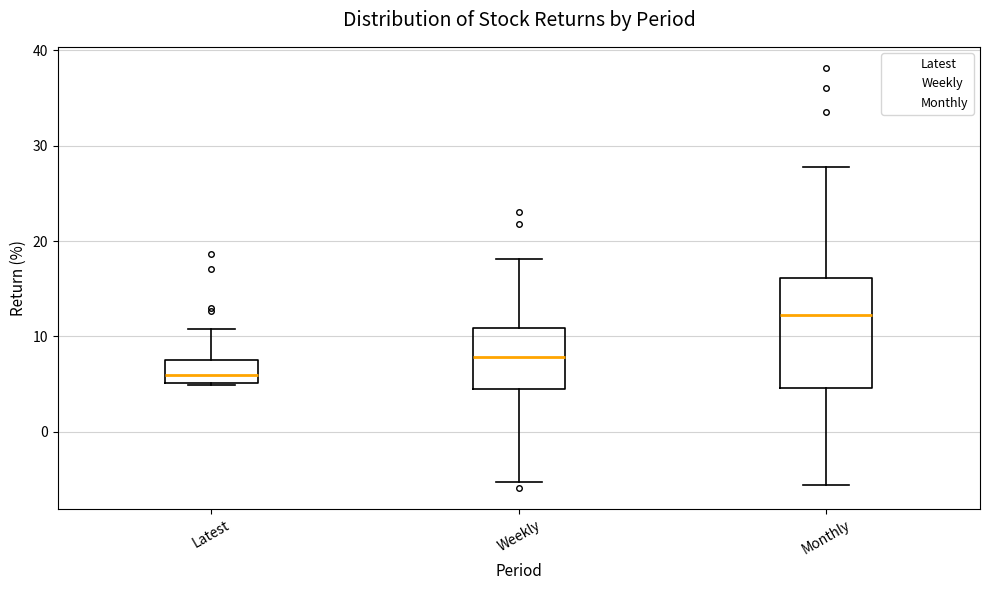

Which box is the tallest, from its lower edge to its upper edge?

Monthly